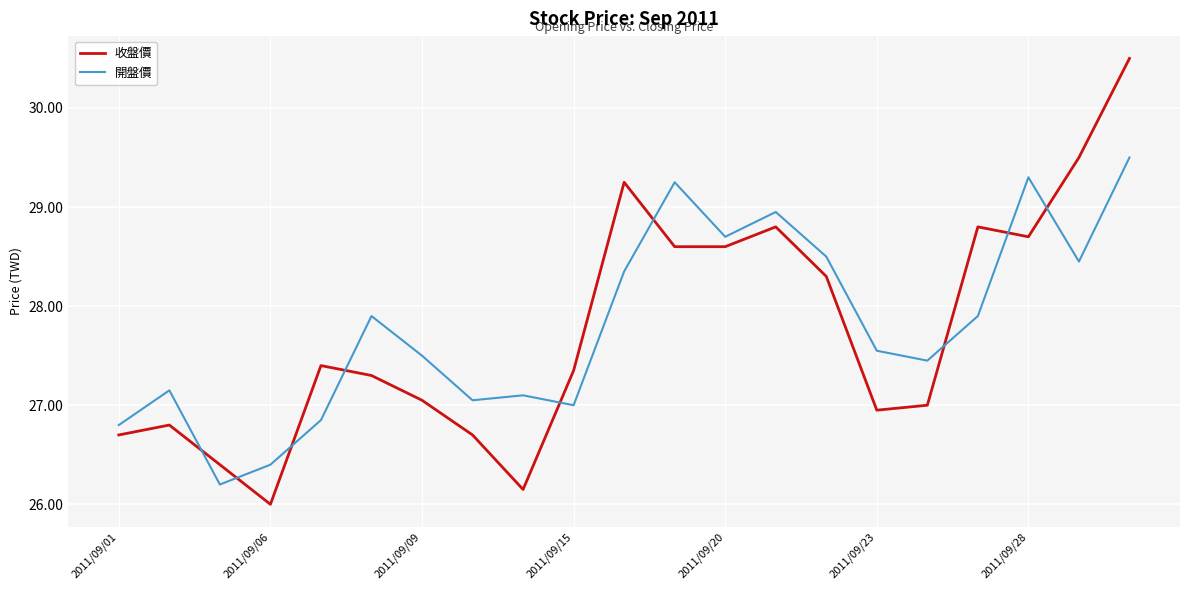

What is the average value of the 收盤價 series?

27.8